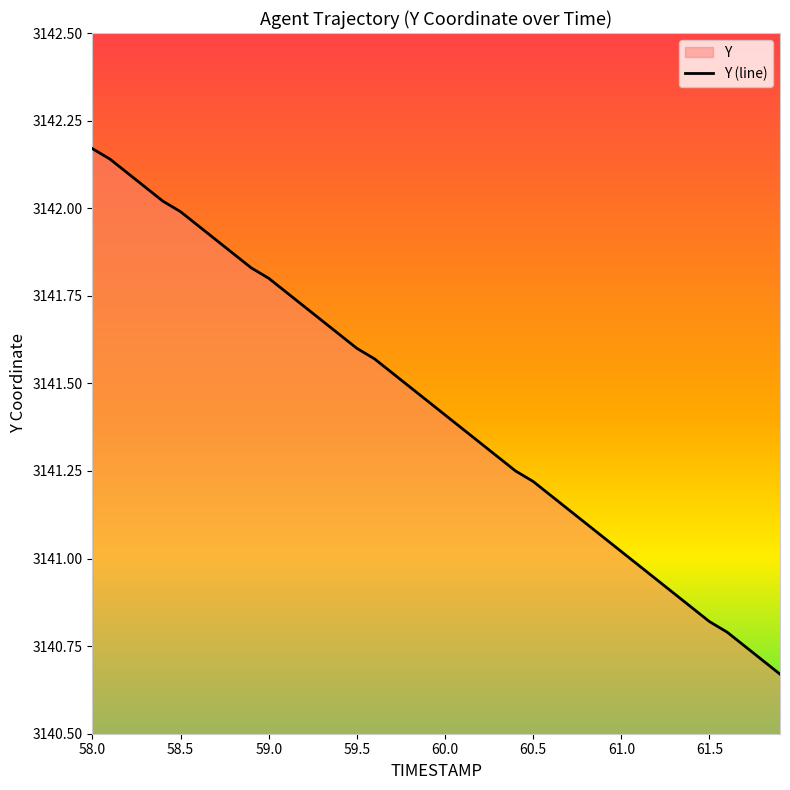

The value at 60.8 is 946.9. True or false?

False